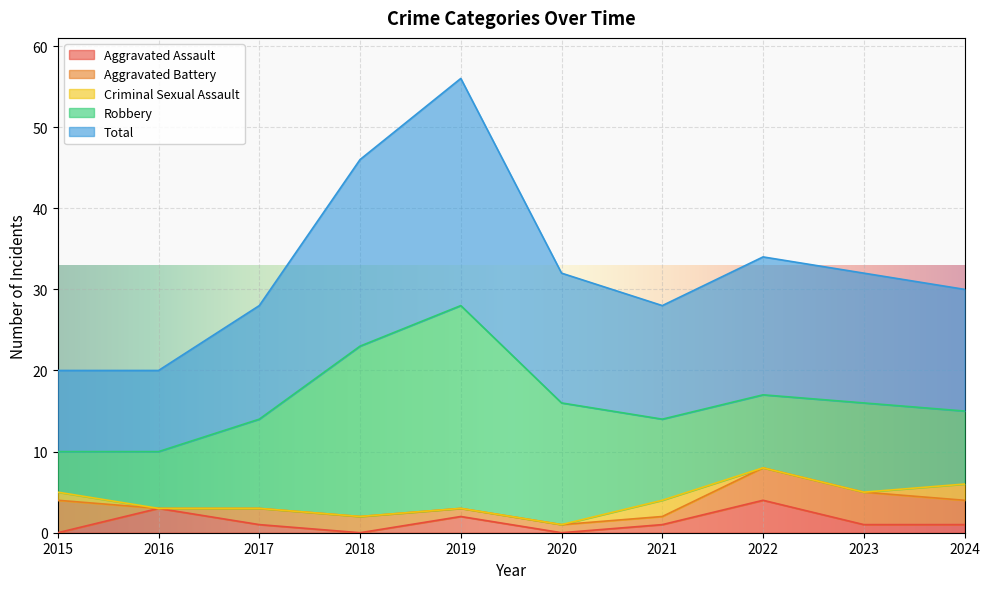

How many lines are shown in the chart?

5